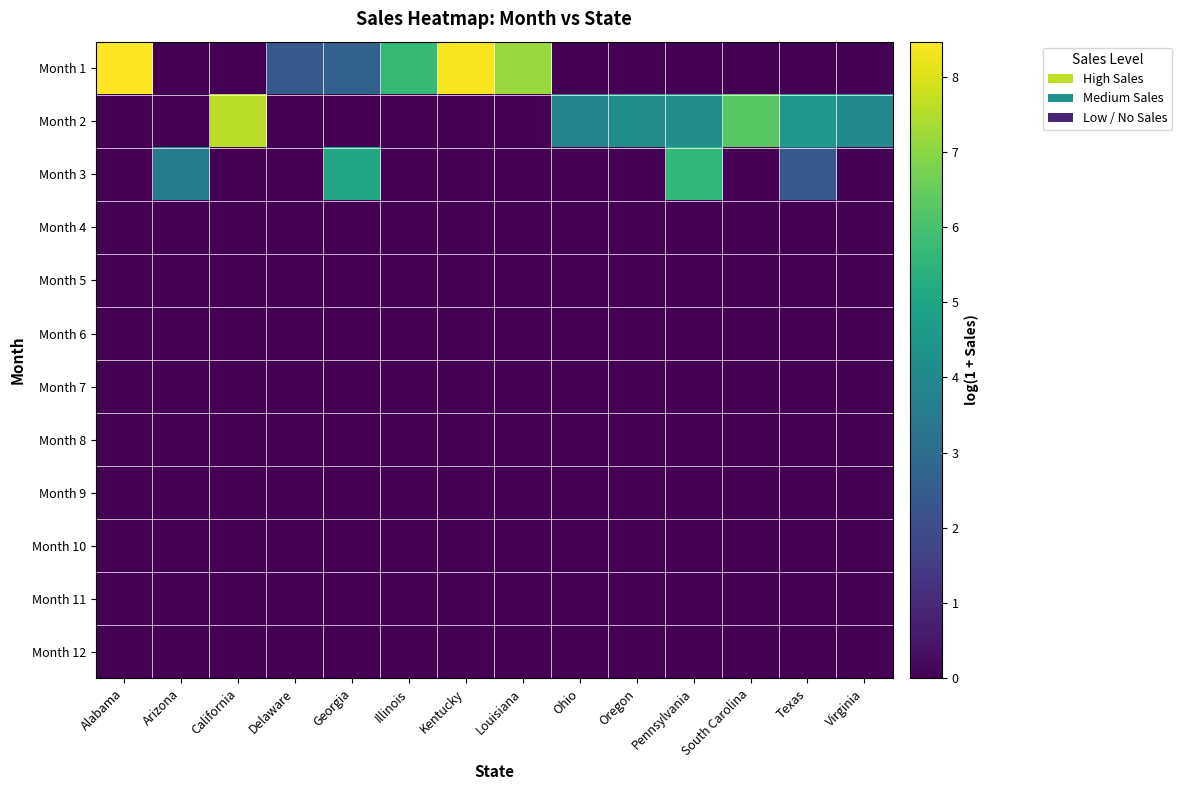

Reading left to right, what are all the values shown in this chart?

Month 1: Alabama=8.5	Arizona=0.0	California=0.0	Delaware=2.4	Georgia=2.6	Illinois=5.7	Kentucky=8.4	Louisiana=7.2	Ohio=0.0	Oregon=0.0	Pennsylvania=0.0	South Carolina=0.0	Texas=0.0	Virginia=0.0
Month 2: Alabama=0.0	Arizona=0.0	California=7.6	Delaware=0.0	Georgia=0.0	Illinois=0.0	Kentucky=0.0	Louisiana=0.0	Ohio=3.7	Oregon=4.2	Pennsylvania=4.1	South Carolina=6.3	Texas=4.6	Virginia=4.0
Month 3: Alabama=0.0	Arizona=3.5	California=0.0	Delaware=0.0	Georgia=5.0	Illinois=0.0	Kentucky=0.0	Louisiana=0.0	Ohio=0.0	Oregon=0.0	Pennsylvania=5.6	South Carolina=0.0	Texas=2.3	Virginia=0.0
Month 4: Alabama=0.0	Arizona=0.0	California=0.0	Delaware=0.0	Georgia=0.0	Illinois=0.0	Kentucky=0.0	Louisiana=0.0	Ohio=0.0	Oregon=0.0	Pennsylvania=0.0	South Carolina=0.0	Texas=0.0	Virginia=0.0
Month 5: Alabama=0.0	Arizona=0.0	California=0.0	Delaware=0.0	Georgia=0.0	Illinois=0.0	Kentucky=0.0	Louisiana=0.0	Ohio=0.0	Oregon=0.0	Pennsylvania=0.0	South Carolina=0.0	Texas=0.0	Virginia=0.0
Month 6: Alabama=0.0	Arizona=0.0	California=0.0	Delaware=0.0	Georgia=0.0	Illinois=0.0	Kentucky=0.0	Louisiana=0.0	Ohio=0.0	Oregon=0.0	Pennsylvania=0.0	South Carolina=0.0	Texas=0.0	Virginia=0.0
Month 7: Alabama=0.0	Arizona=0.0	California=0.0	Delaware=0.0	Georgia=0.0	Illinois=0.0	Kentucky=0.0	Louisiana=0.0	Ohio=0.0	Oregon=0.0	Pennsylvania=0.0	South Carolina=0.0	Texas=0.0	Virginia=0.0
Month 8: Alabama=0.0	Arizona=0.0	California=0.0	Delaware=0.0	Georgia=0.0	Illinois=0.0	Kentucky=0.0	Louisiana=0.0	Ohio=0.0	Oregon=0.0	Pennsylvania=0.0	South Carolina=0.0	Texas=0.0	Virginia=0.0
Month 9: Alabama=0.0	Arizona=0.0	California=0.0	Delaware=0.0	Georgia=0.0	Illinois=0.0	Kentucky=0.0	Louisiana=0.0	Ohio=0.0	Oregon=0.0	Pennsylvania=0.0	South Carolina=0.0	Texas=0.0	Virginia=0.0
Month 10: Alabama=0.0	Arizona=0.0	California=0.0	Delaware=0.0	Georgia=0.0	Illinois=0.0	Kentucky=0.0	Louisiana=0.0	Ohio=0.0	Oregon=0.0	Pennsylvania=0.0	South Carolina=0.0	Texas=0.0	Virginia=0.0
Month 11: Alabama=0.0	Arizona=0.0	California=0.0	Delaware=0.0	Georgia=0.0	Illinois=0.0	Kentucky=0.0	Louisiana=0.0	Ohio=0.0	Oregon=0.0	Pennsylvania=0.0	South Carolina=0.0	Texas=0.0	Virginia=0.0
Month 12: Alabama=0.0	Arizona=0.0	California=0.0	Delaware=0.0	Georgia=0.0	Illinois=0.0	Kentucky=0.0	Louisiana=0.0	Ohio=0.0	Oregon=0.0	Pennsylvania=0.0	South Carolina=0.0	Texas=0.0	Virginia=0.0